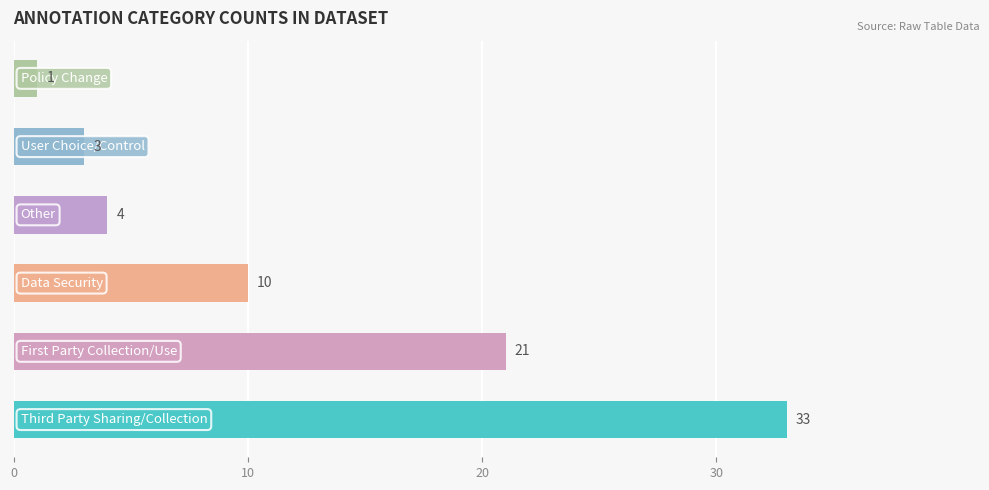

What is the maximum value shown in the chart?

33